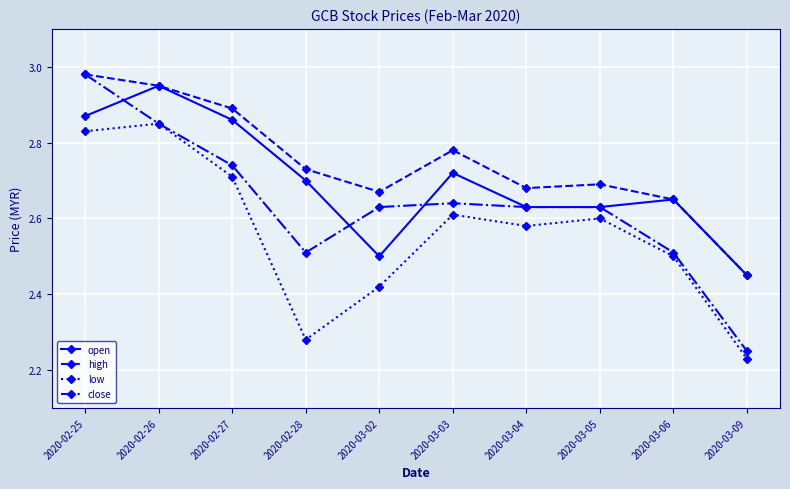

Which series has the widest spread of values?

close